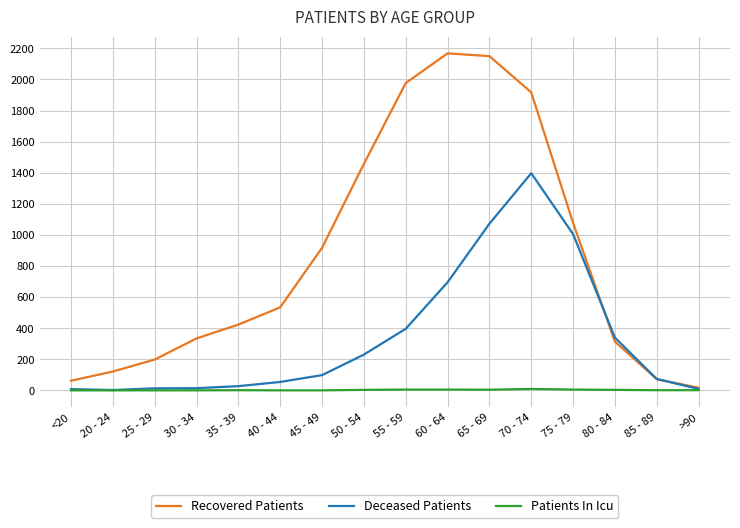

List the series in order of their peak value, highest first.

Recovered Patients, Deceased Patients, Patients In Icu